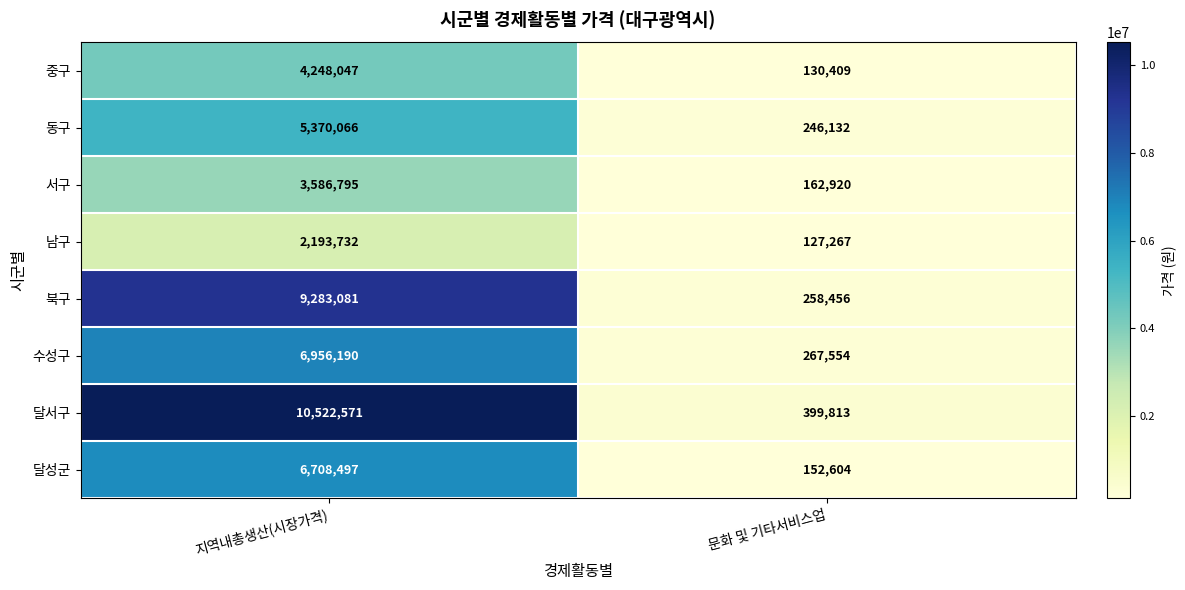

At 지역내총생산(시장가격), list the series in order from smallest to largest.

남구, 서구, 중구, 동구, 달성군, 수성구, 북구, 달서구